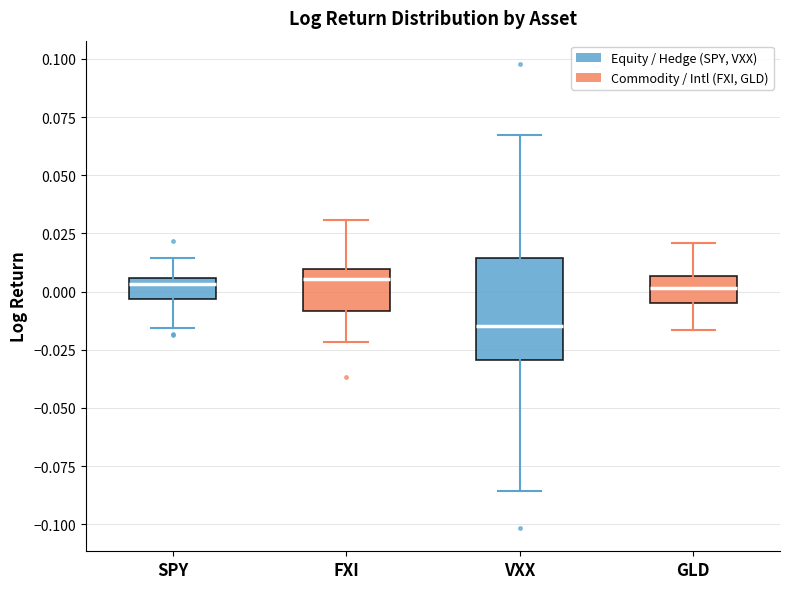

Reading left to right, read every box against the y-axis: the position of its median line, the range the box covers, and the ends of its whiskers. The values are not printed on the chart, so give them approximately, as read against the axis.

SPY: median 0.005 (just below the box's upper edge), box -0.005 to 0.005, whiskers -0.015 to 0.015
FXI: median 0.005, box -0.010 to 0.010, whiskers -0.020 to 0.030
VXX: median -0.015, box -0.030 to 0.015, whiskers -0.085 to 0.065
GLD: median 0.000, box -0.005 to 0.005, whiskers -0.015 to 0.020